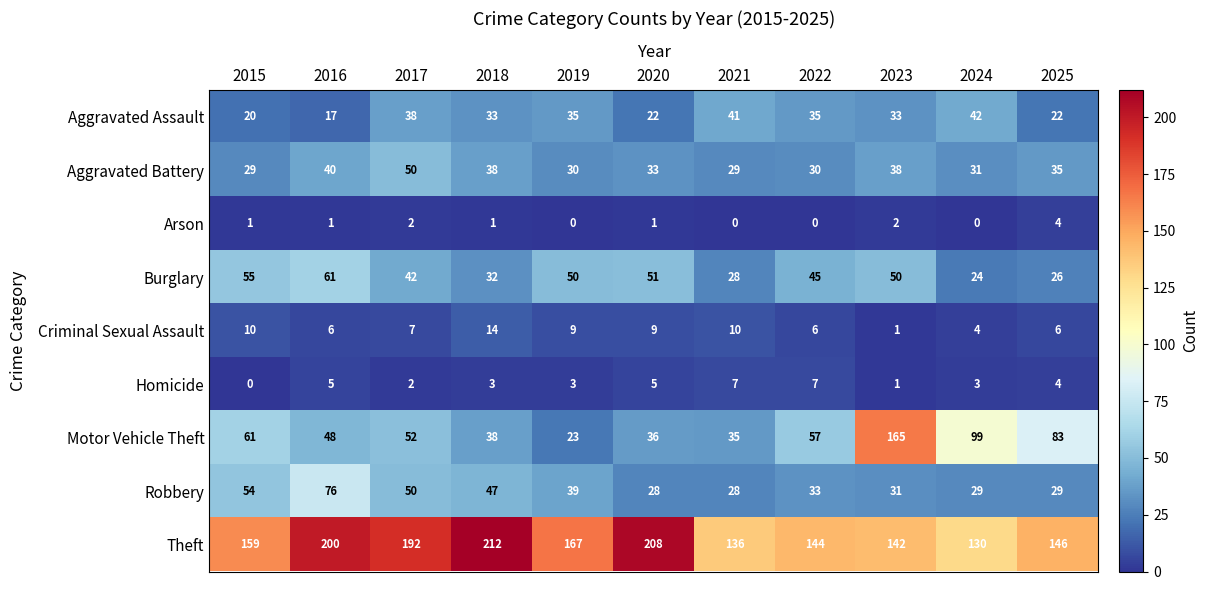

What is the total value across all series at 2023?

463